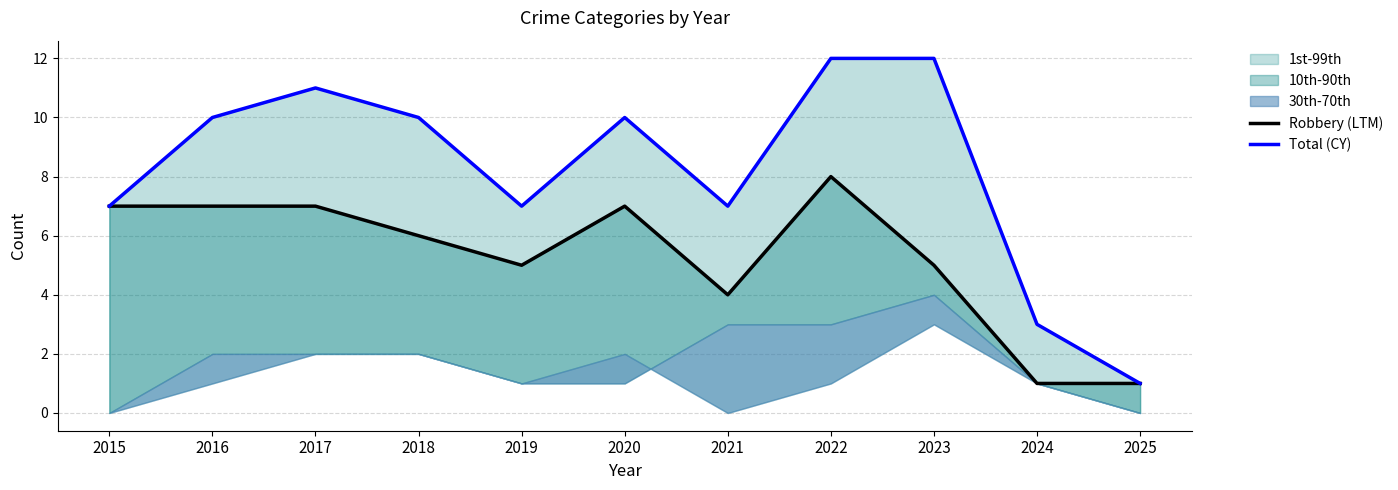

How many lines are shown in the chart?

2